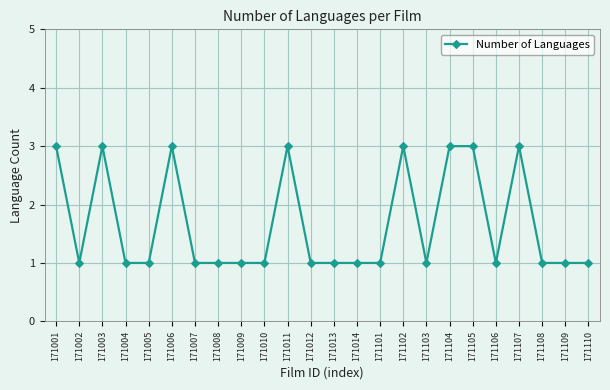

Does the chart display data point markers on the line(s)?

Yes